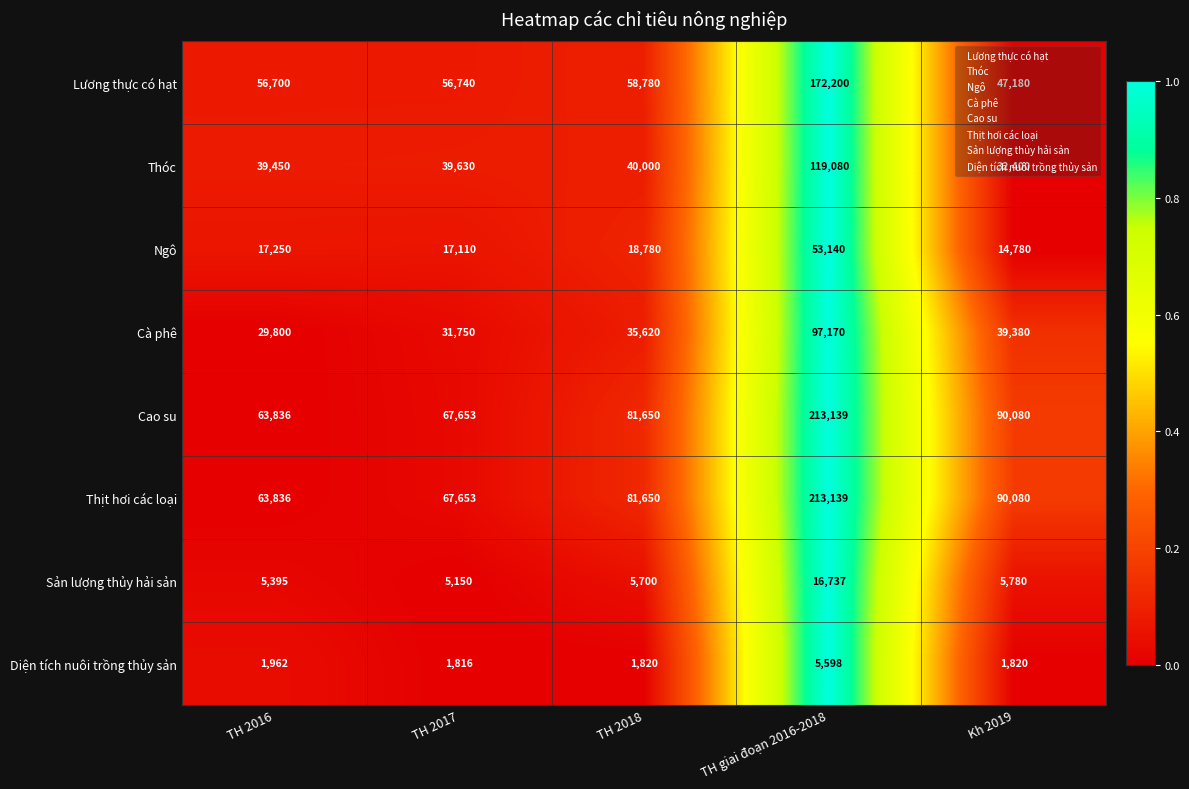

At which label is Lương thực có hạt closest to 109690?

TH 2018